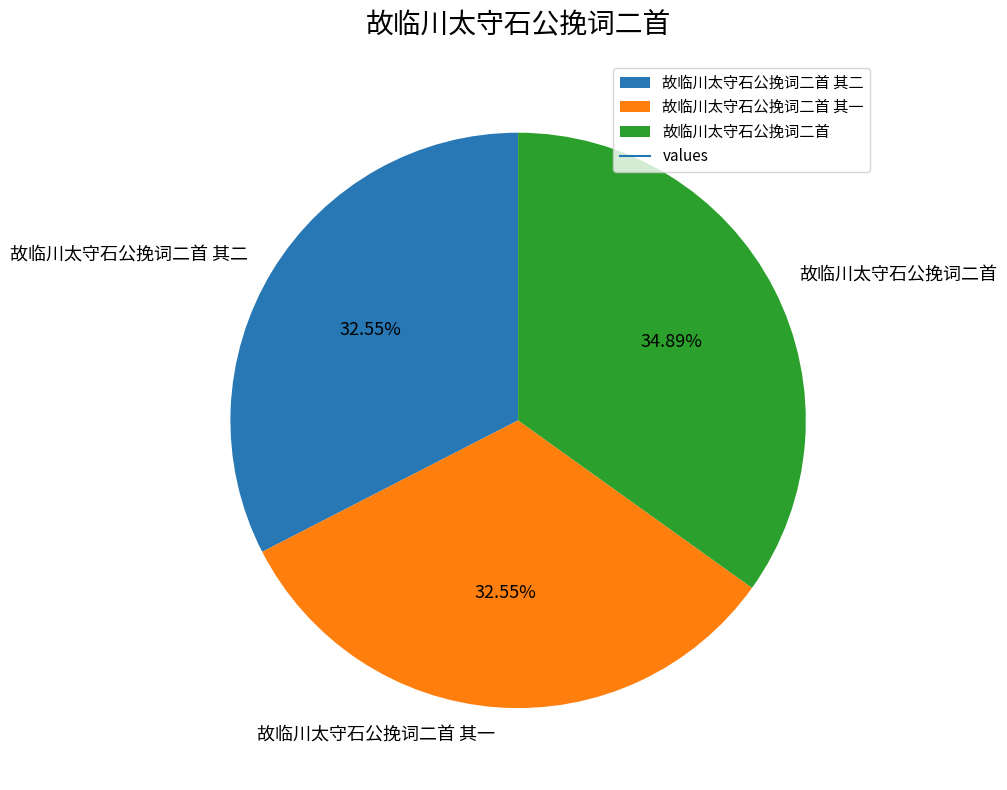

To the nearest percent, what is the combined percentage of 故临川太守石公挽词二首 其一 and 故临川太守石公挽词二首?

67%